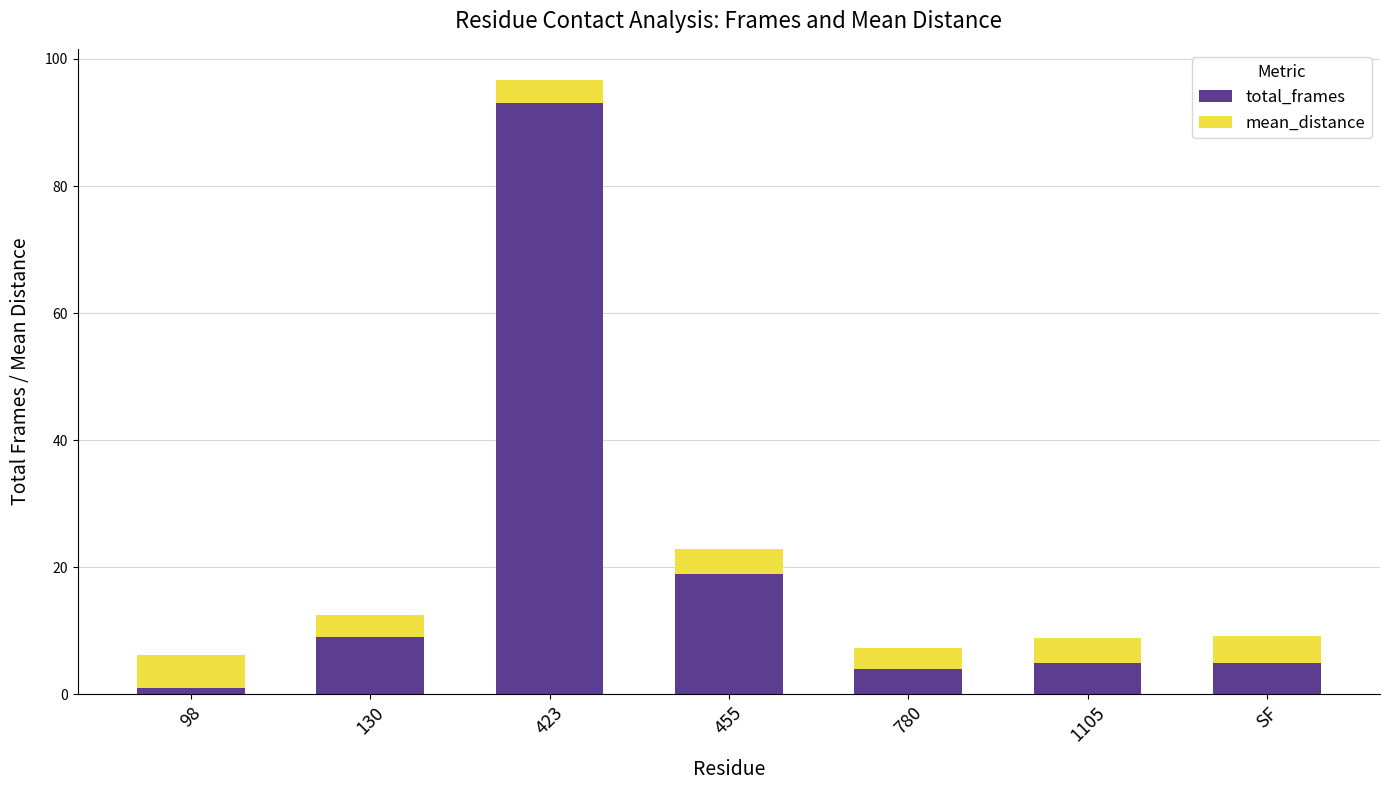

What is the difference between the second highest and minimum values in the total_frames series?

18.0